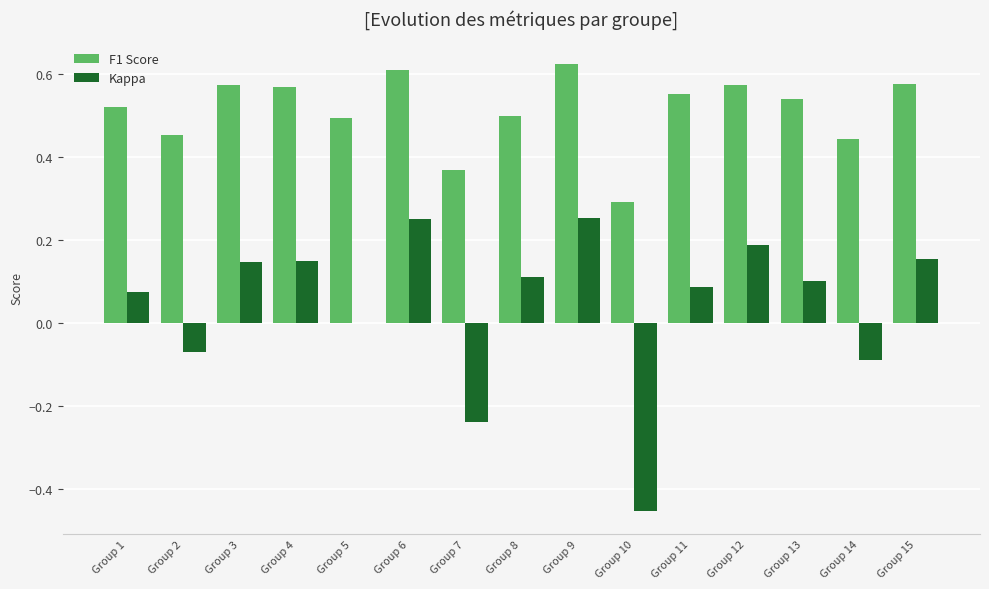

Are the bars grouped side by side (vs. stacked)?

Yes